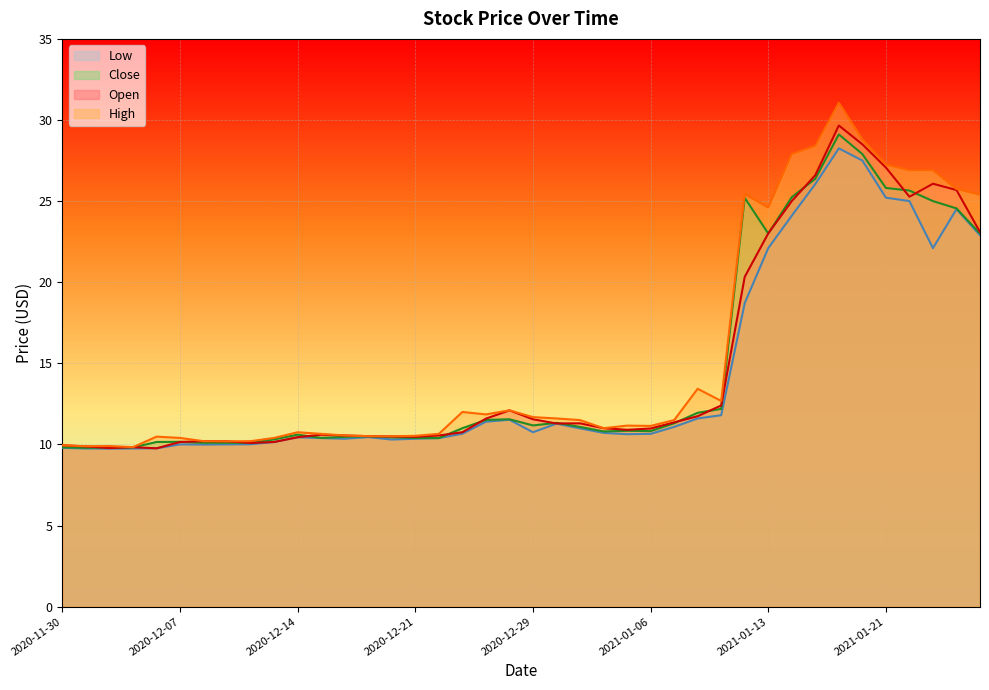

Does the chart display data point markers on the line(s)?

No